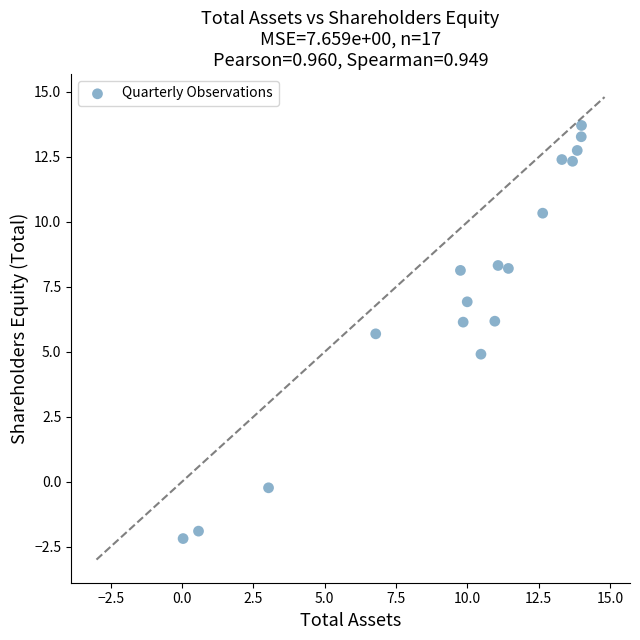

What is the range of X values (max minus min)?

14.0